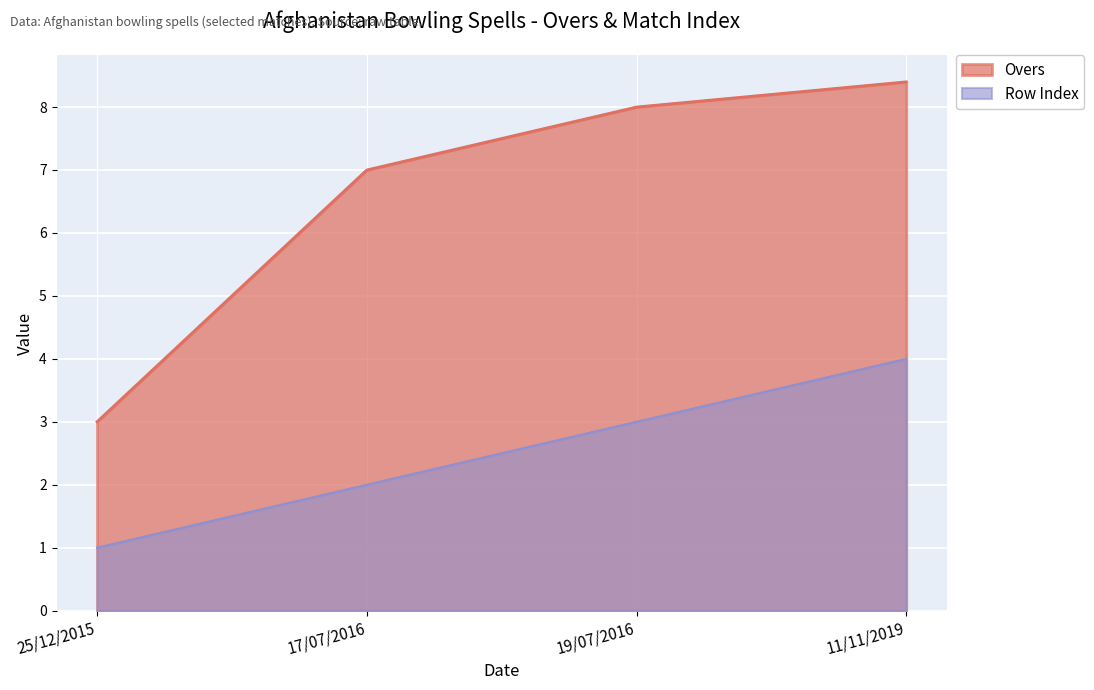

Reading left to right, extract all data points from this chart.

Overs: 25/12/2015=3.0	17/07/2016=7.0	19/07/2016=8.0	11/11/2019=8.4
Row Index: 25/12/2015=1.0	17/07/2016=2.0	19/07/2016=3.0	11/11/2019=4.0